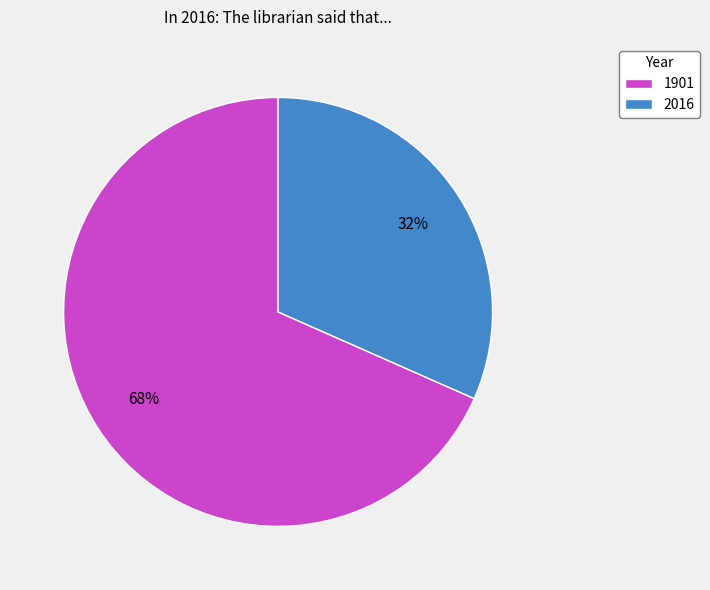

To the nearest percent, what is the average slice percentage?

50%